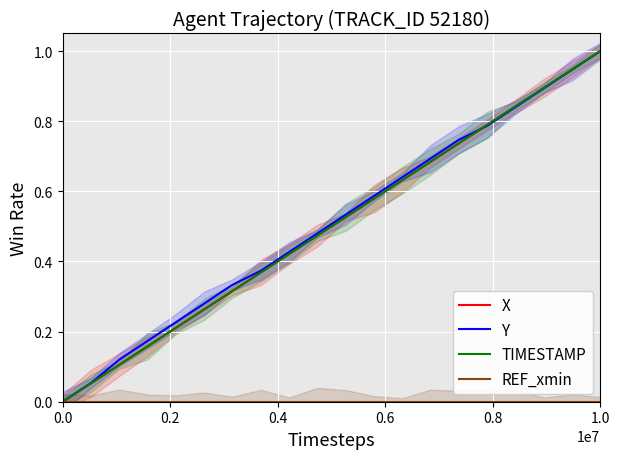

Which category has the highest value in the X series?

1.0